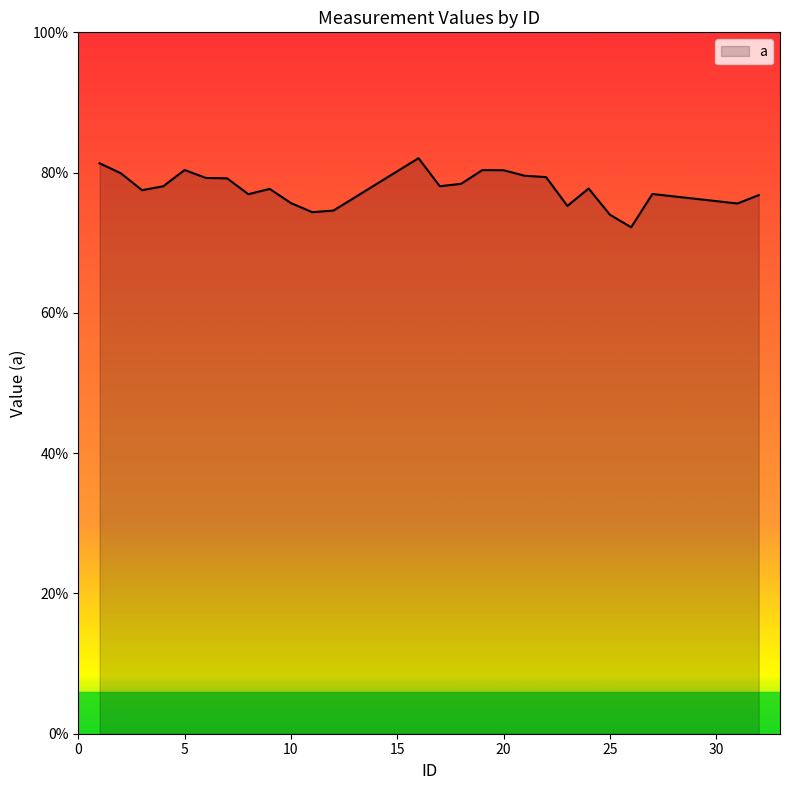

Is this an area chart (filled region under the line)?

Yes